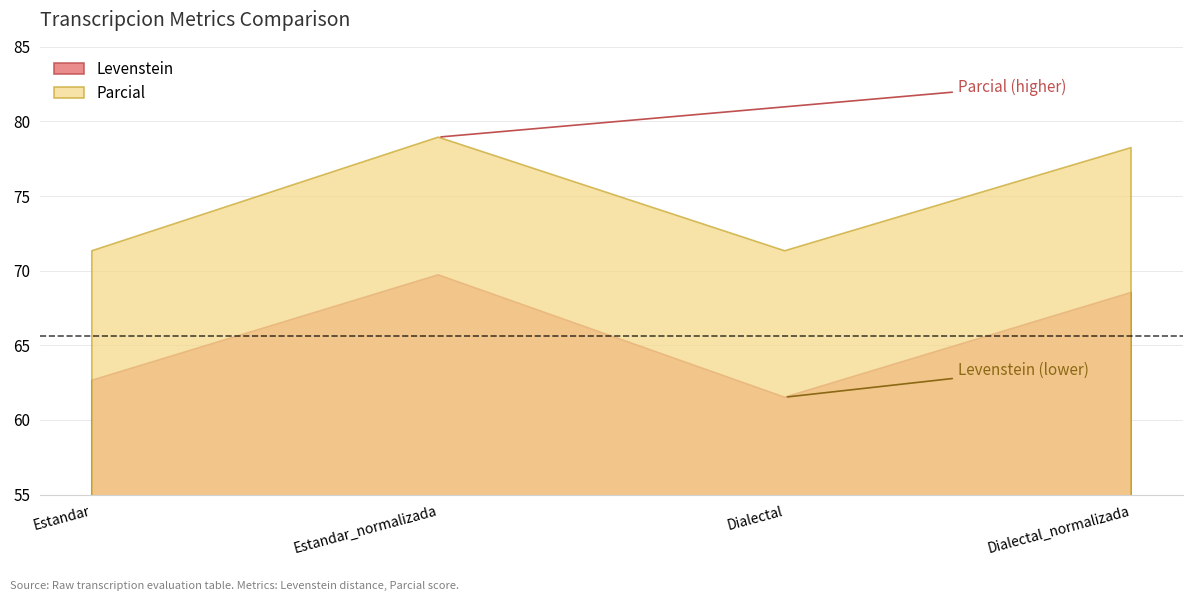

Reading left to right, what are all the values shown in this chart?

Levenstein: Estandar=62.7	Estandar_normalizada=69.7	Dialectal=61.5	Dialectal_normalizada=68.5
Parcial: Estandar=71.3	Estandar_normalizada=78.9	Dialectal=71.3	Dialectal_normalizada=78.2